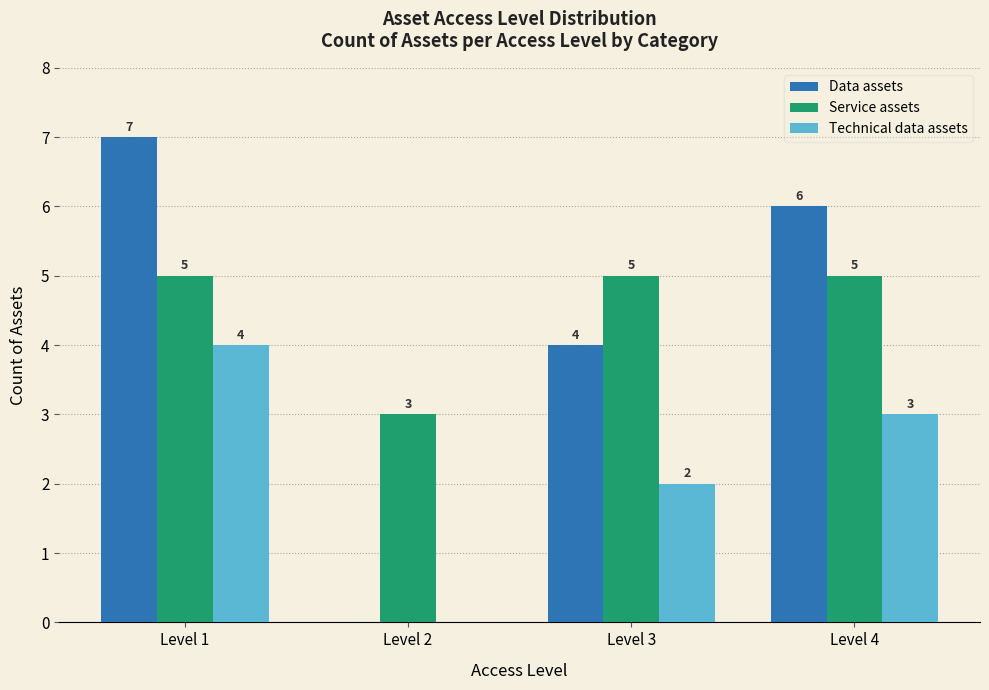

Reading right to left, transcribe all the data shown in this chart.

Data assets: Level 4=6	Level 3=4	Level 2=0	Level 1=7
Service assets: Level 4=5	Level 3=5	Level 2=3	Level 1=5
Technical data assets: Level 4=3	Level 3=2	Level 2=0	Level 1=4